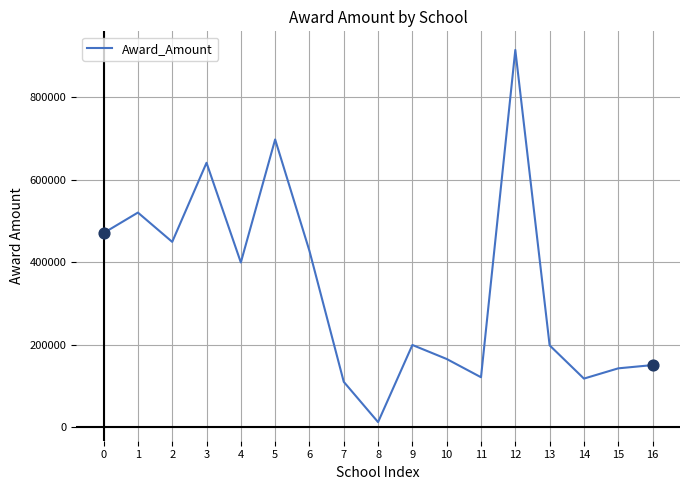

Which has a higher value, 14 or 8?

14